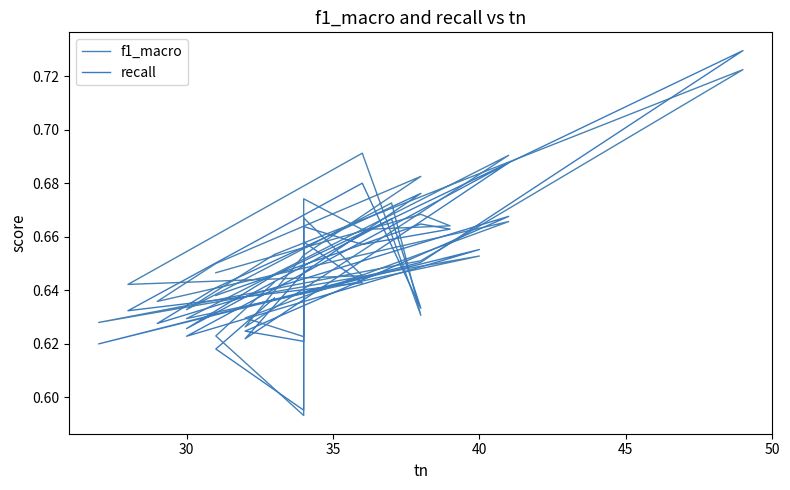

Count the number of data series in this chart.

2